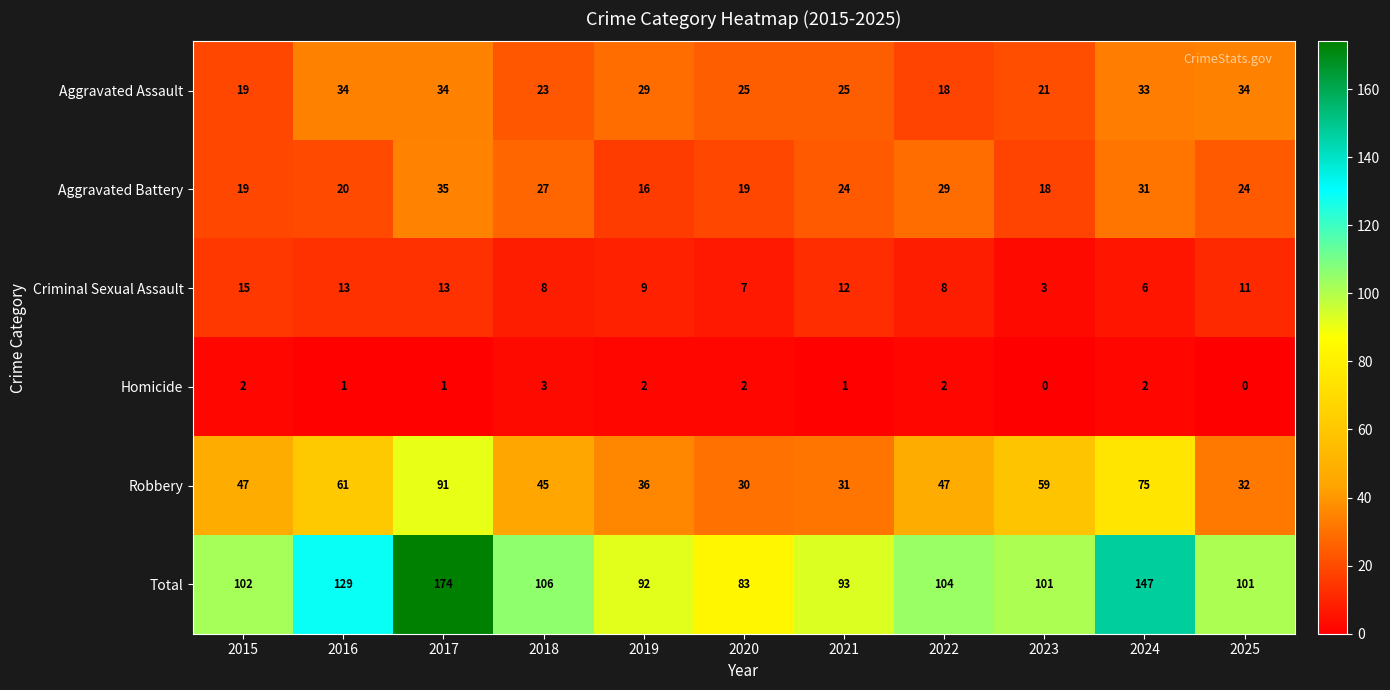

What is the total value across all series at 2016?

258